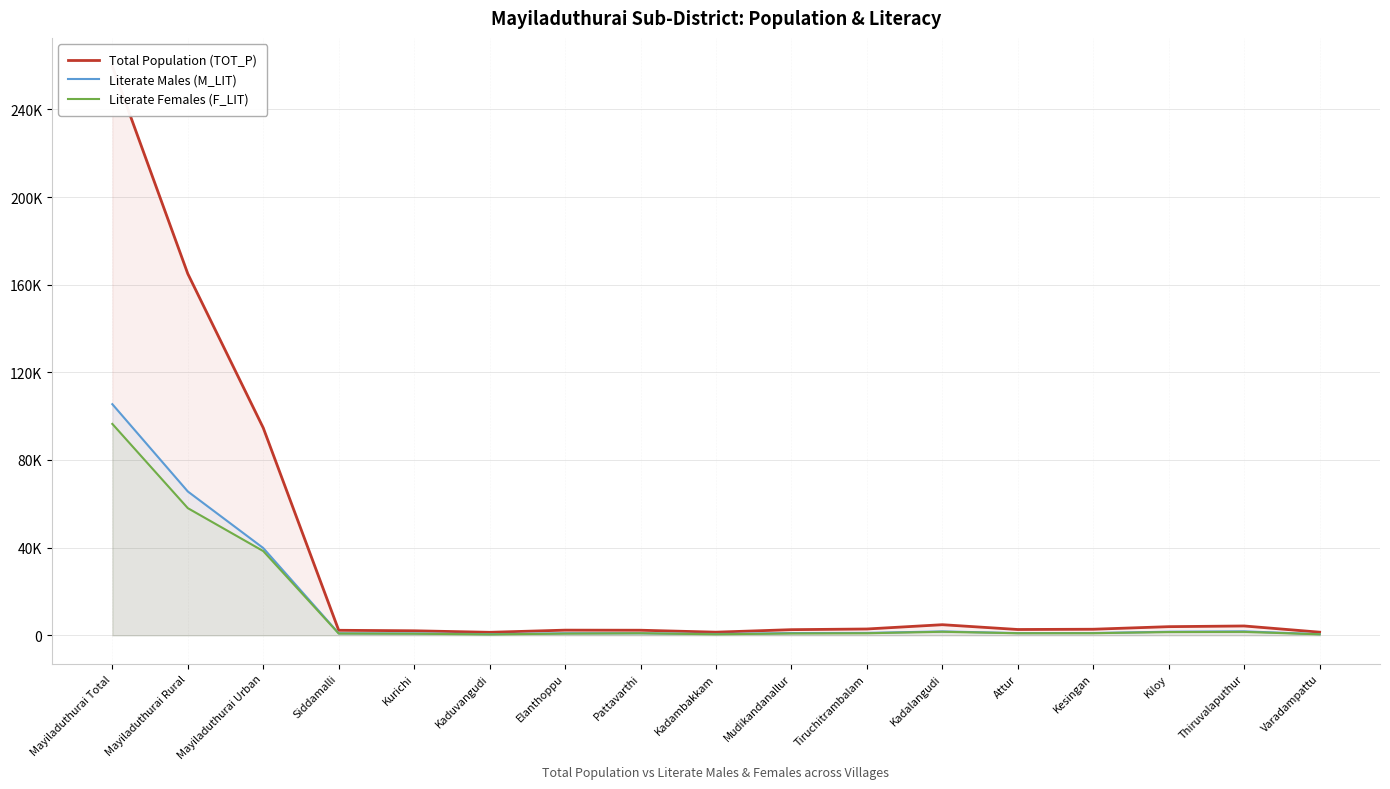

True or false: Literate Females (F_LIT) has a value of 523 at Elanthoppu.

False